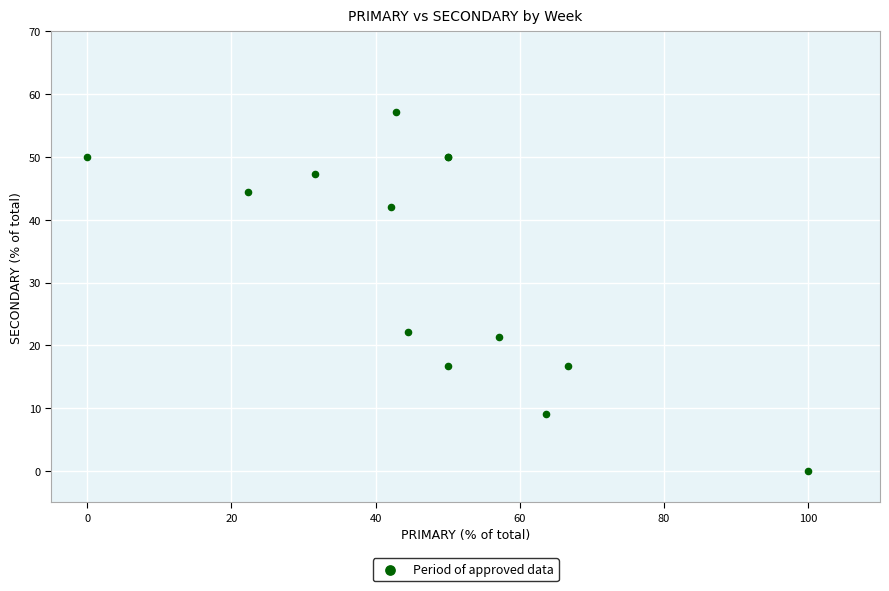

What Y value in the scatter plot is closest to 28?

22.2